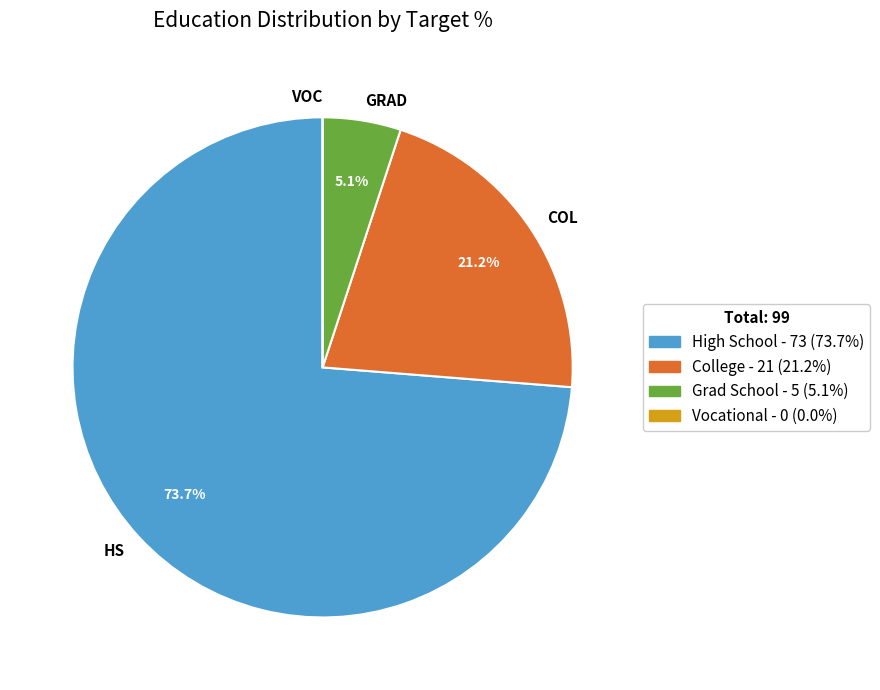

Do COL and HS together represent more than half of the pie?

Yes